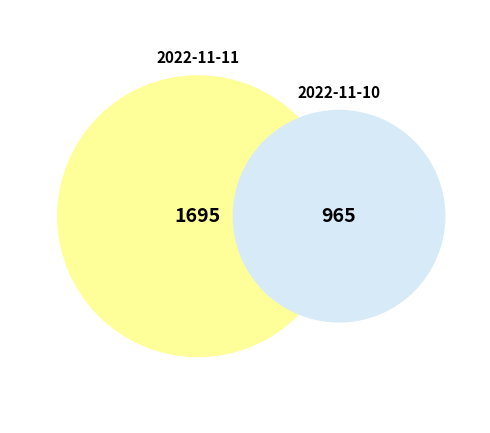

Which has a higher value, 2022-11-10 or 2022-11-11?

2022-11-11